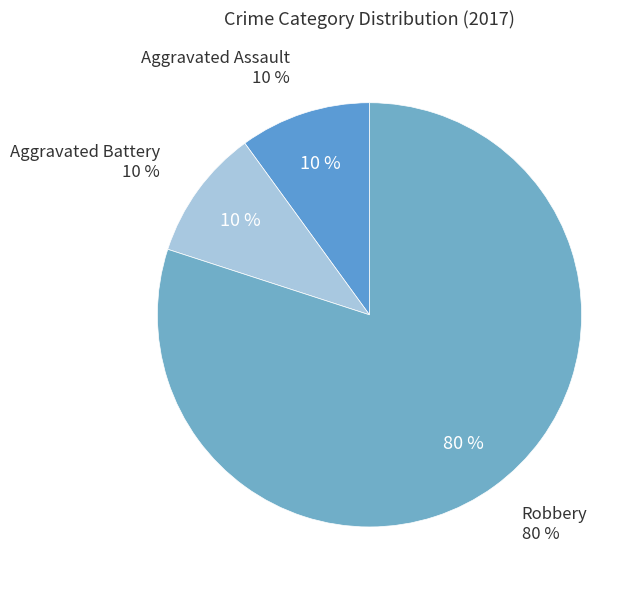

Is there a majority slice in this chart?

Yes